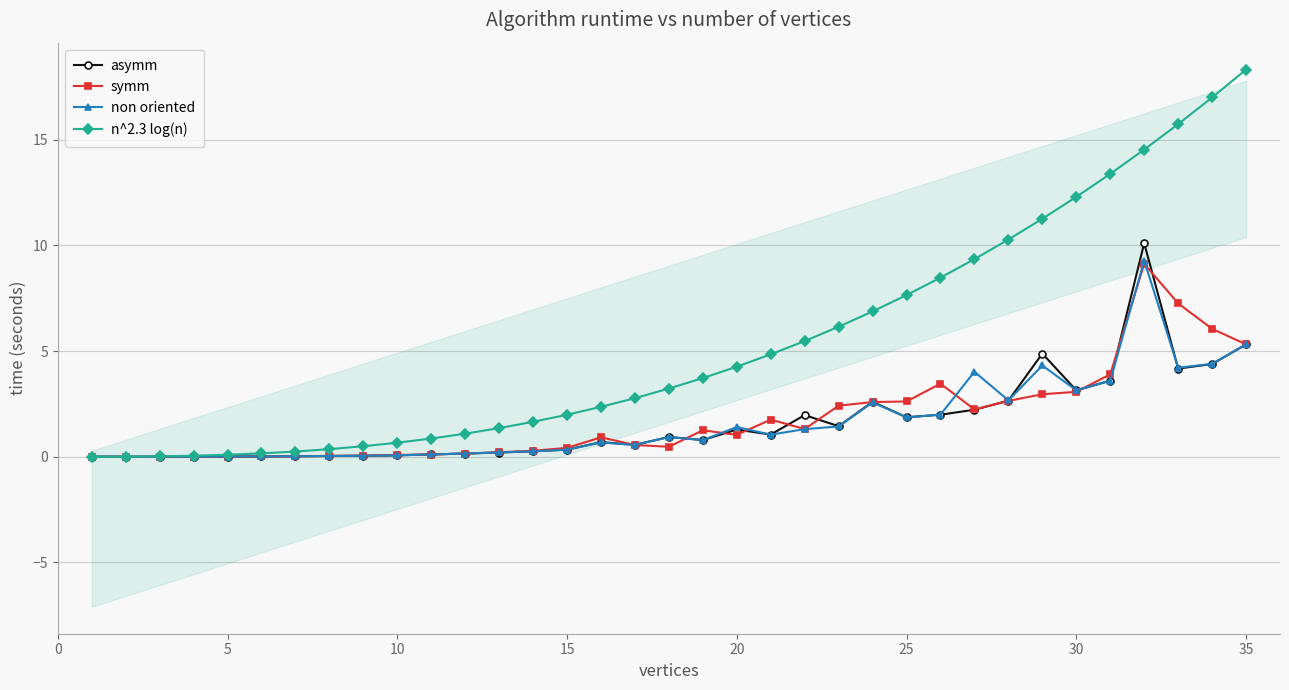

True or false: n^2.3 log(n) has more than 0 points higher than both neighbors.

False